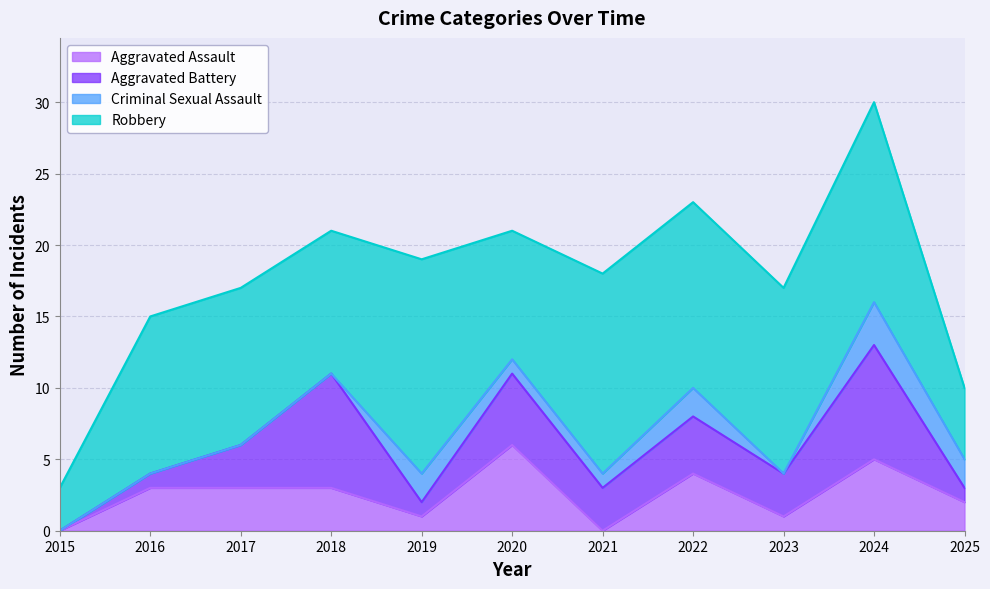

Where does the Aggravated Battery series first go above 3?

2018